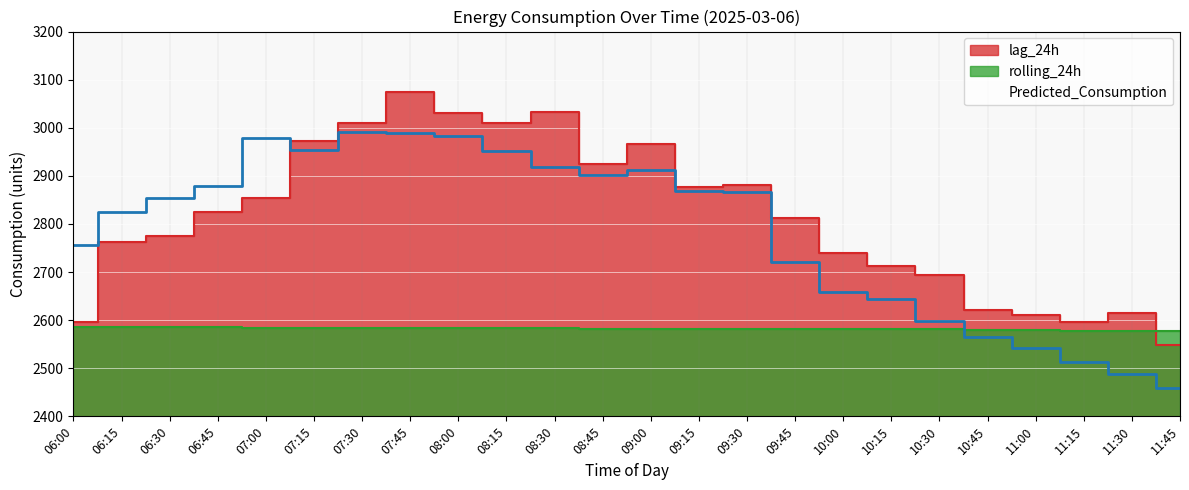

The value of rolling_24h at 10:00 is 2581.8. True or false?

True